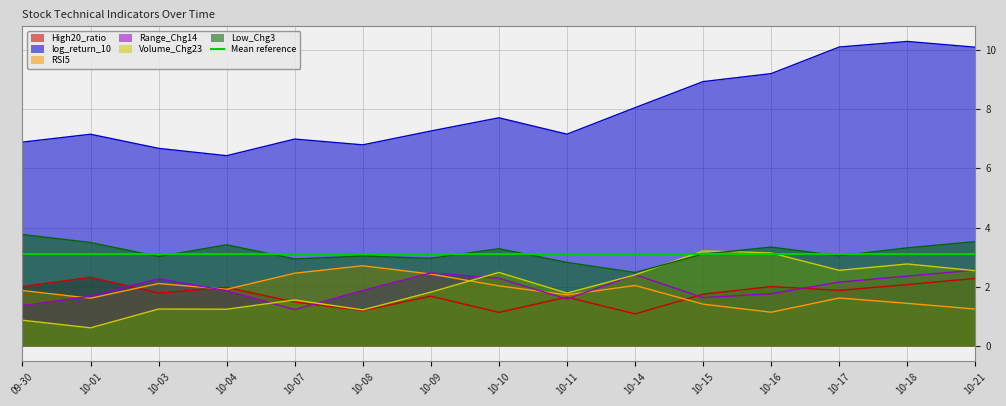

Which series has the widest spread of values?

log_return_10